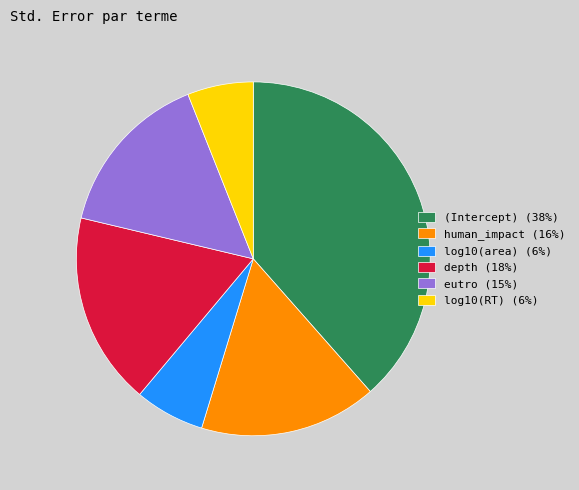

Is it true that depth is 18% of the pie?

True